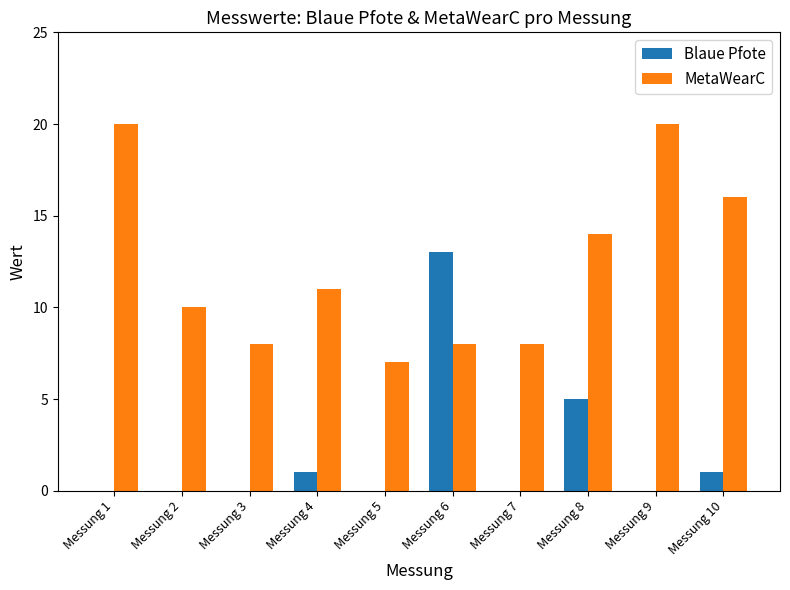

The value of MetaWearC at Messung 6 is 8. True or false?

True